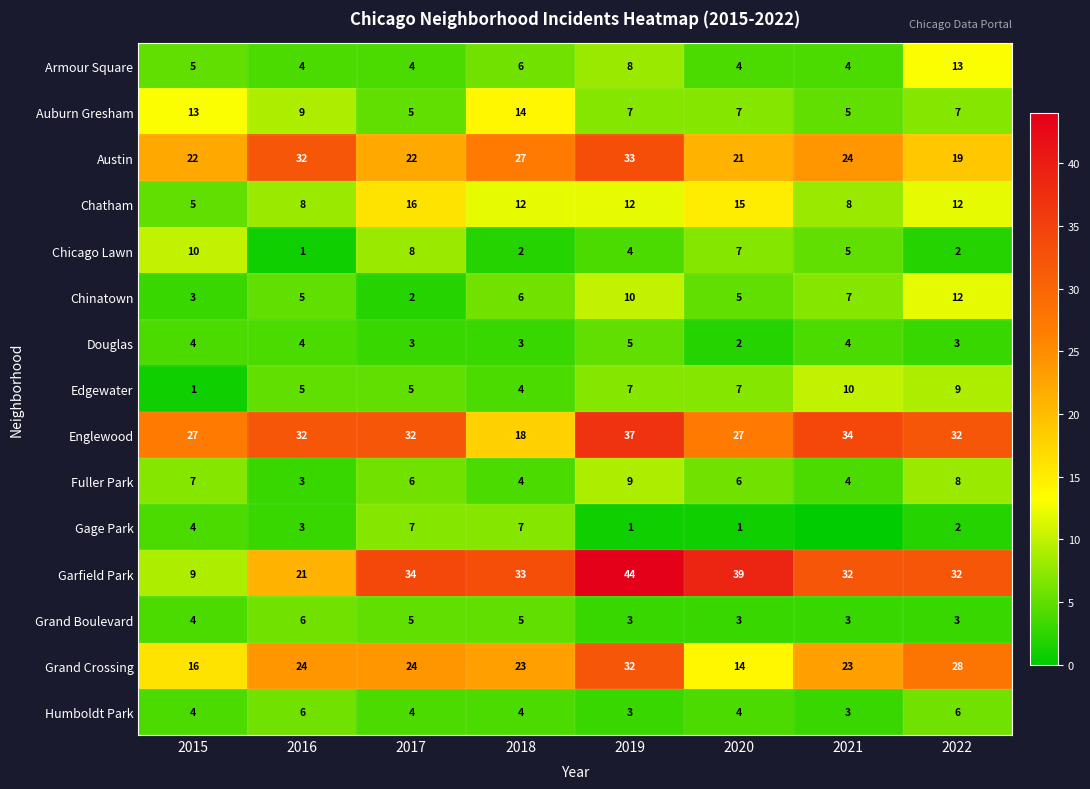

Where is Austin nearest to the value 26?

2018